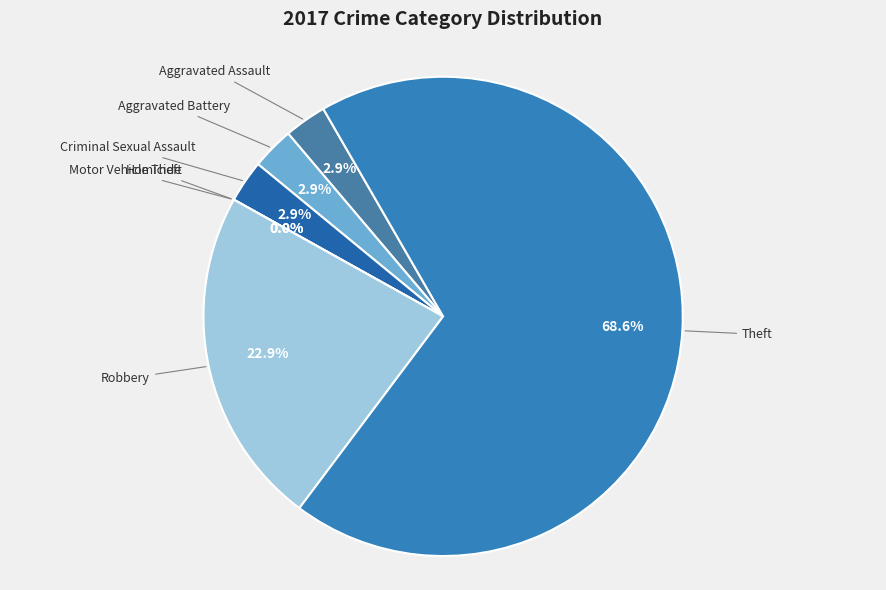

Is it true that Aggravated Assault is 3% of the pie?

True